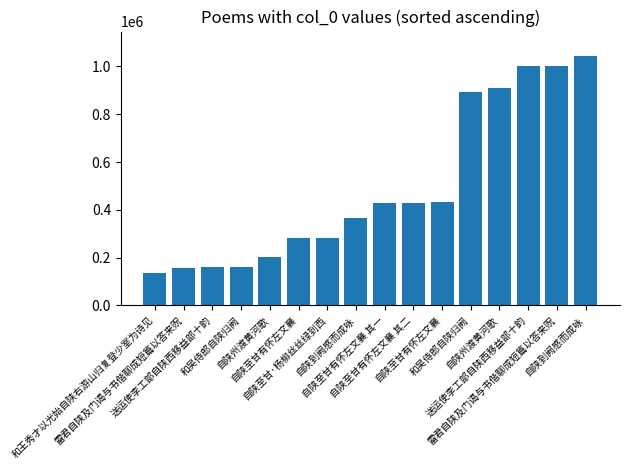

What is the difference between the maximum and minimum values?

907460